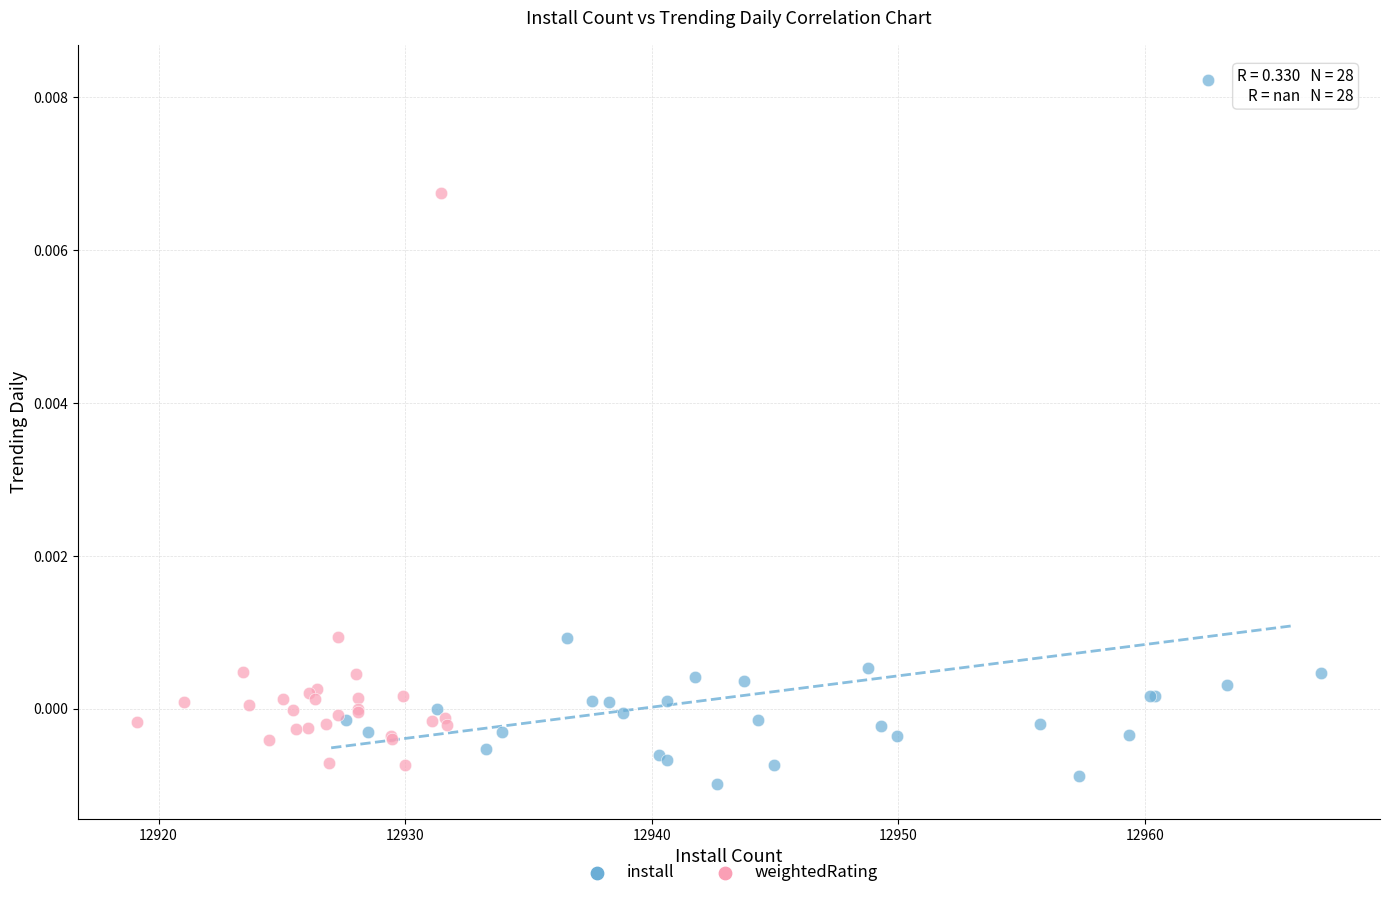

Which series has the largest Y range (max minus min)?

install